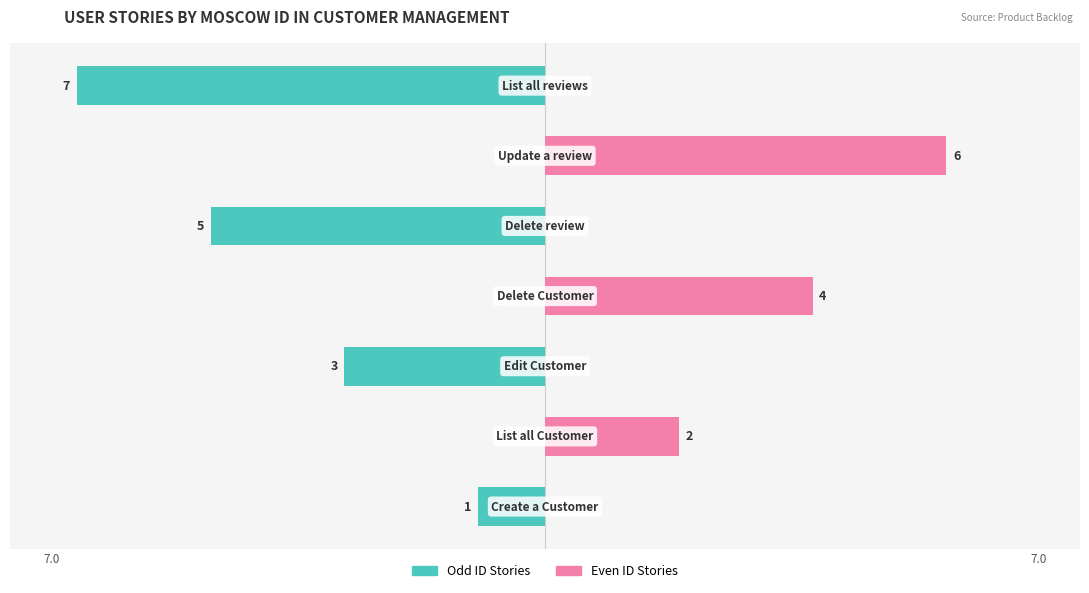

How many Odd ID Stories values are between -5 and 0?

6